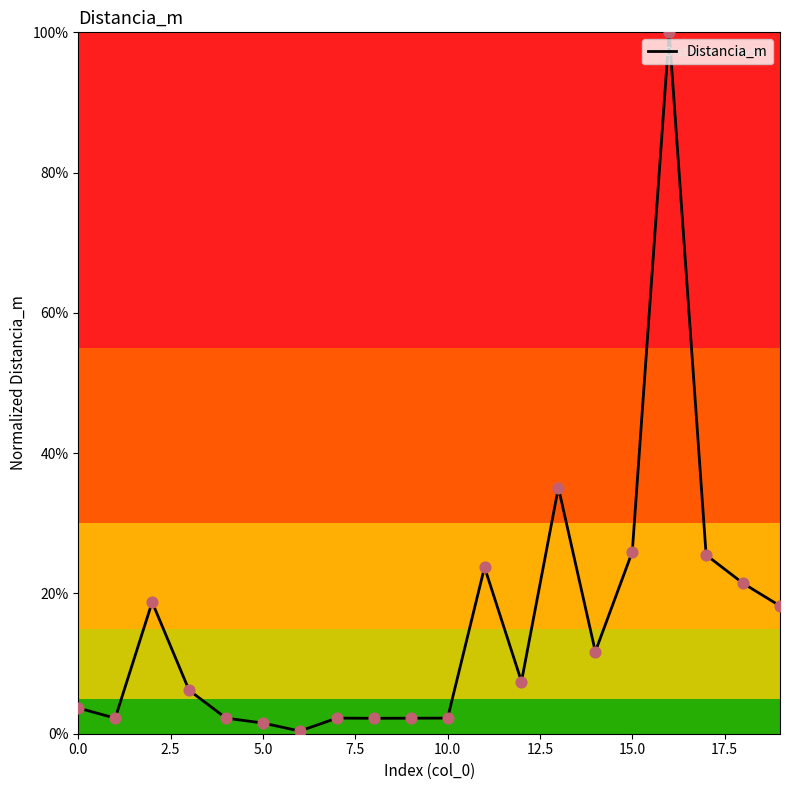

Is this an area chart (filled region under the line)?

Yes